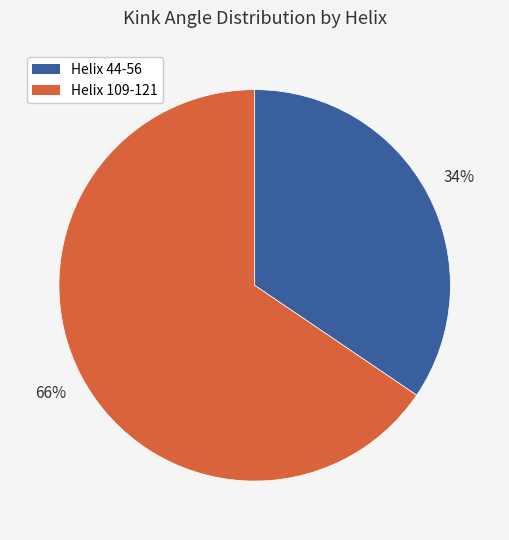

To the nearest percent, what percentage of the pie is Helix 109-121?

66%